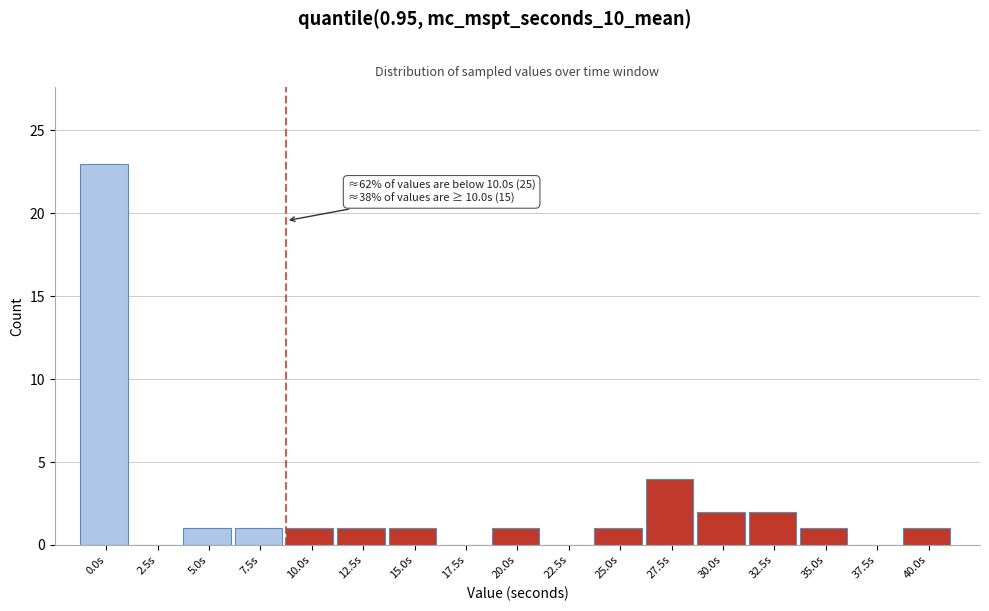

Reading left to right, extract all data points from this chart.

0.0s=23	2.5s=0	5.0s=1	7.5s=1	10.0s=1	12.5s=1	15.0s=1	17.5s=0	20.0s=1	22.5s=0	25.0s=1	27.5s=4	30.0s=2	32.5s=2	35.0s=1	37.5s=0	40.0s=1